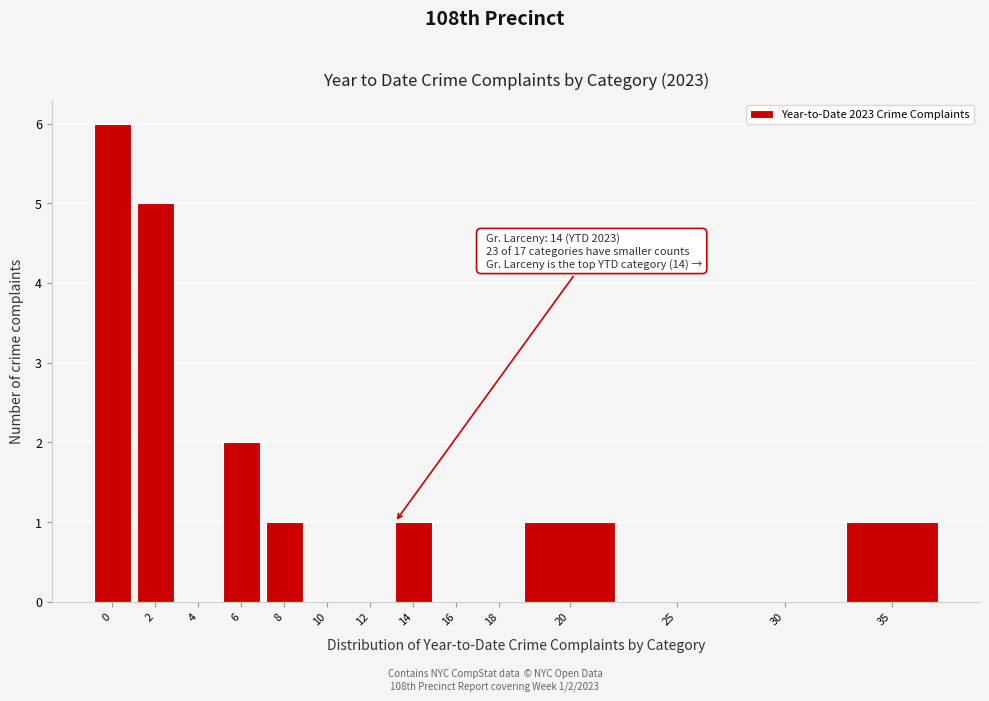

Reading right to left, extract all data points from this chart.

35=1	30=0	25=0	20=1	18=0	16=0	14=1	12=0	10=0	8=1	6=2	4=0	2=5	0=6